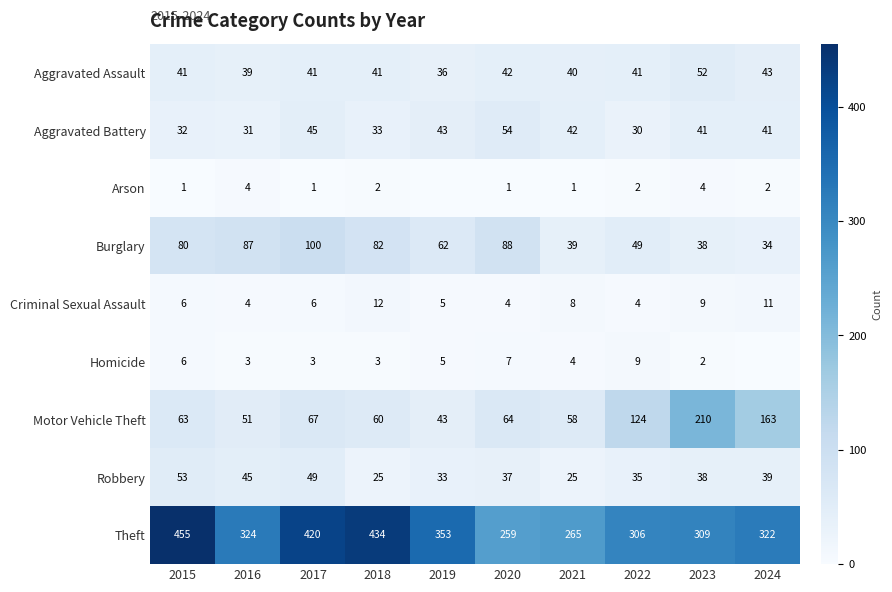

Where is Burglary nearest to the value 67?

2019